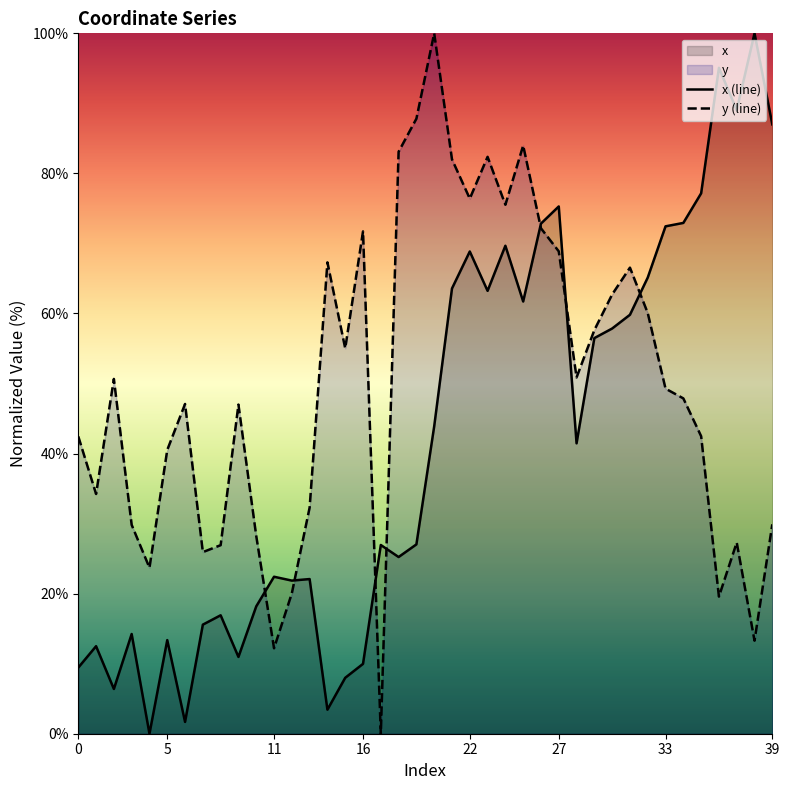

At 23, list the series in order from smallest to largest.

x (line), y (line)